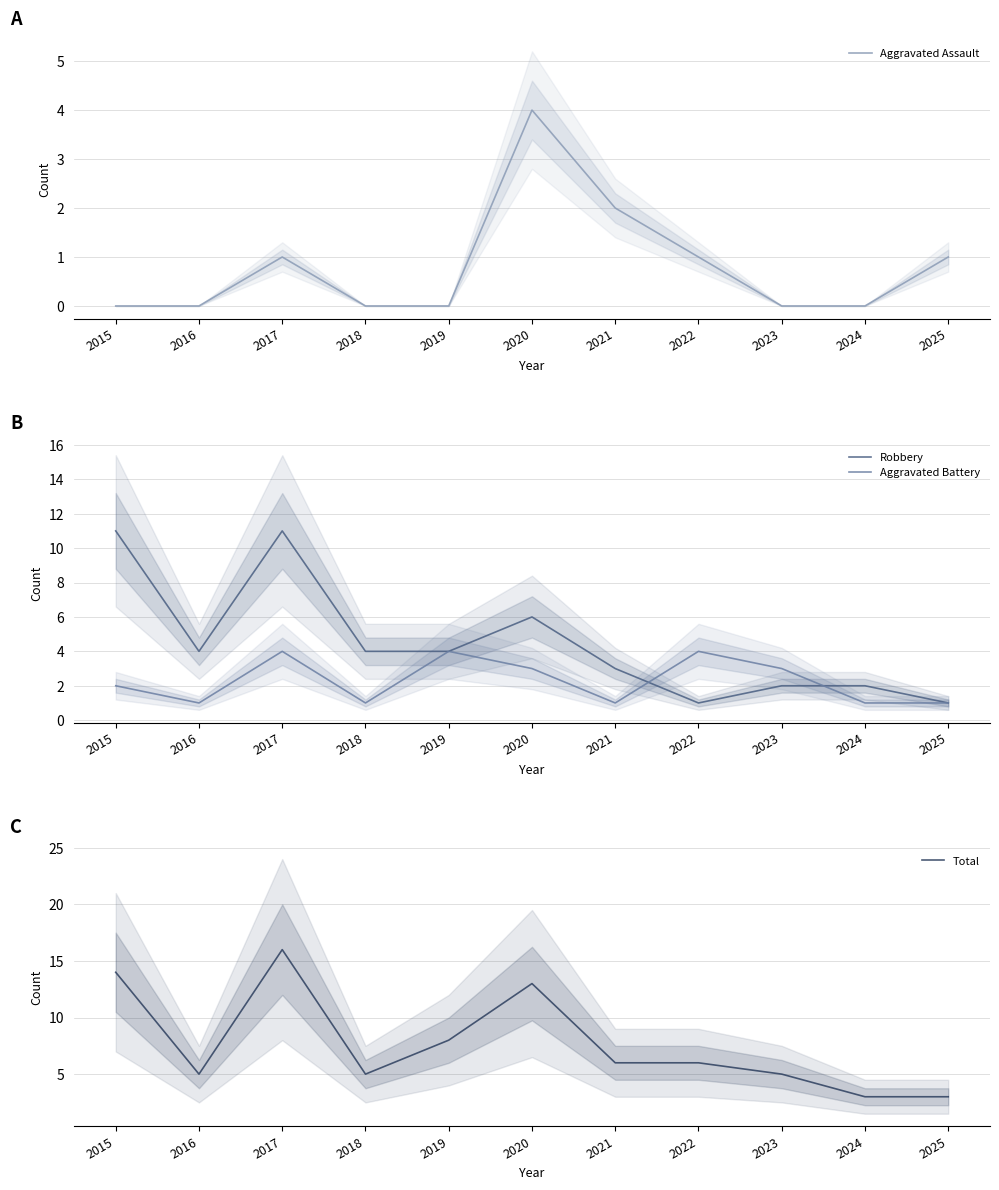

True or false: Aggravated Assault has more than 1 points higher than both neighbors.

True